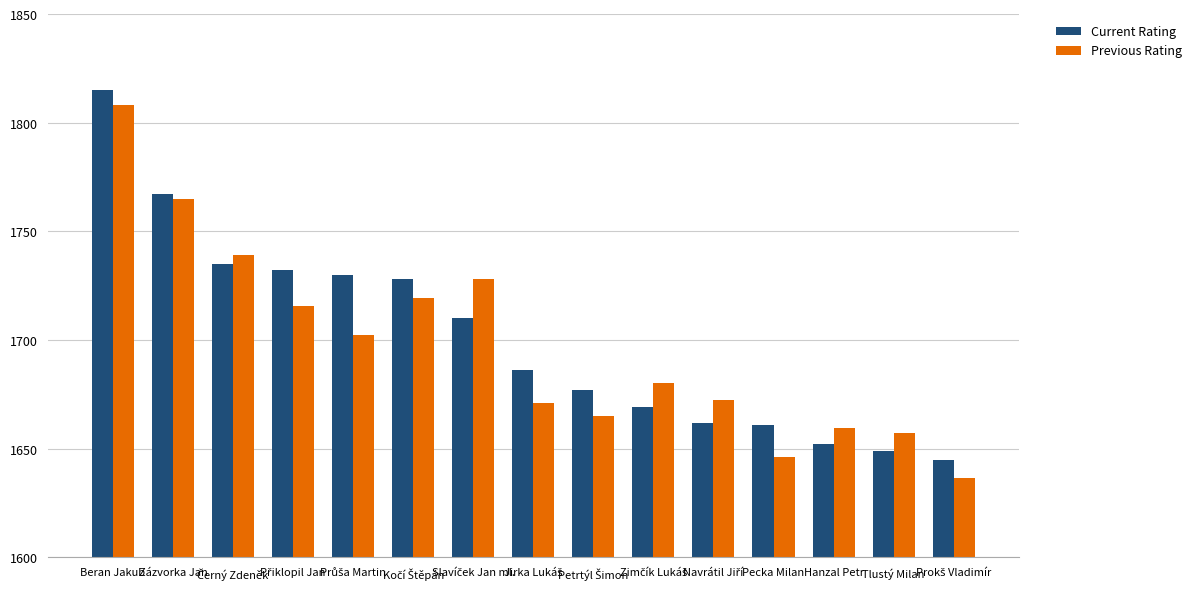

What is the difference between the maximum and second lowest values in the Current Rating series?

166.0